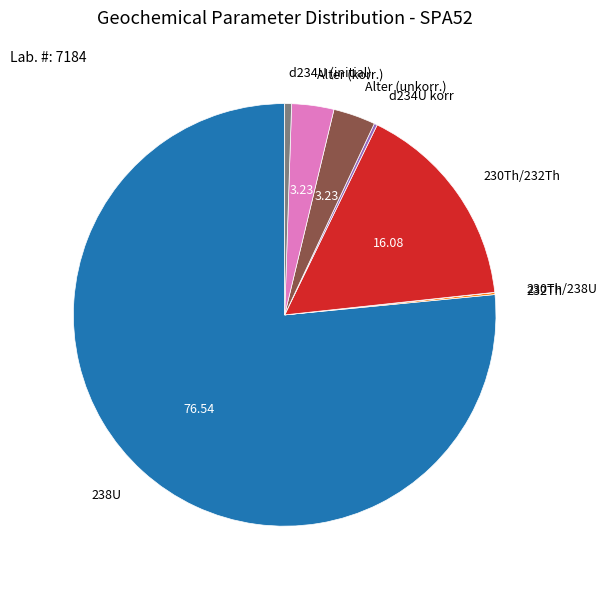

Is it true that Alter (korr.) is 3% of the pie?

True